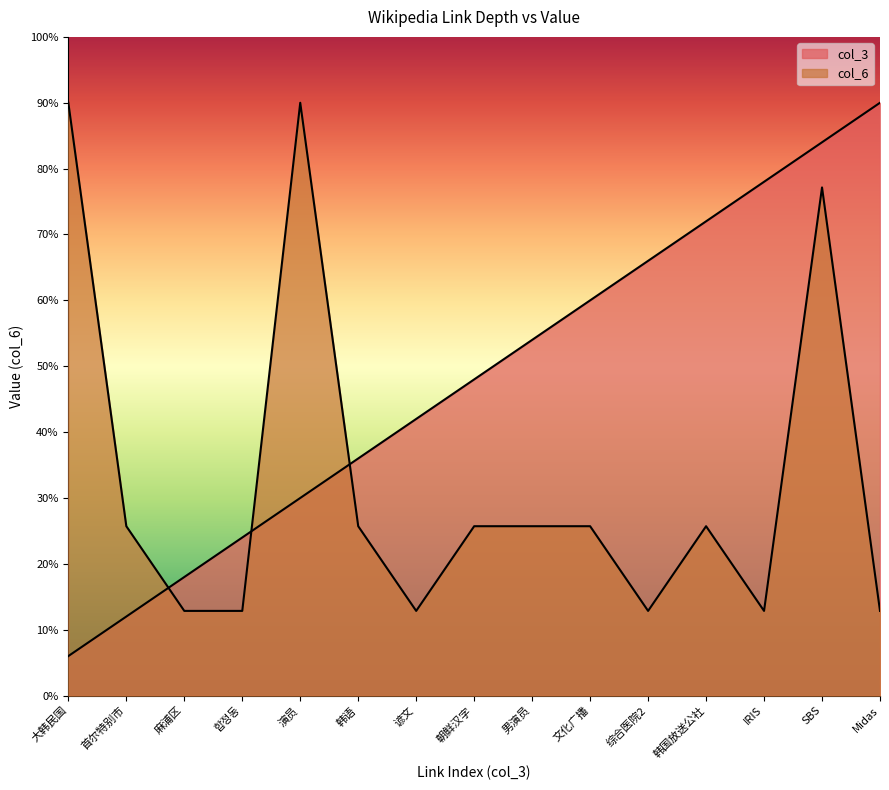

At which label does col_6 first exceed 2?

大韩民国